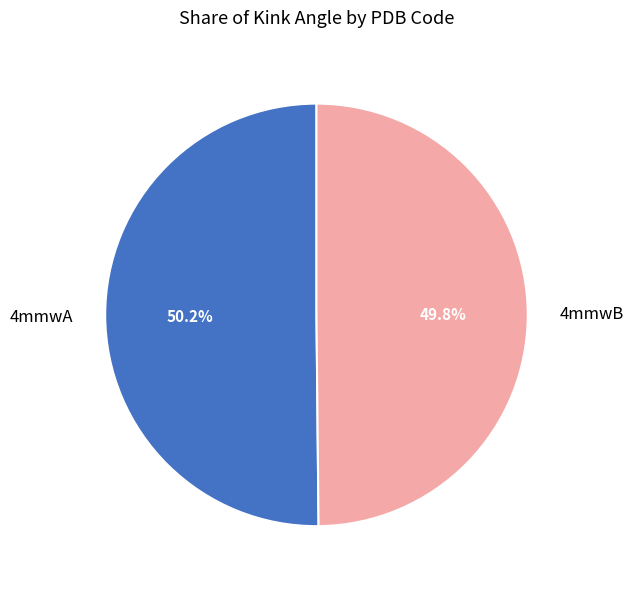

True or false: 4mmwA accounts for 60% of the total.

False